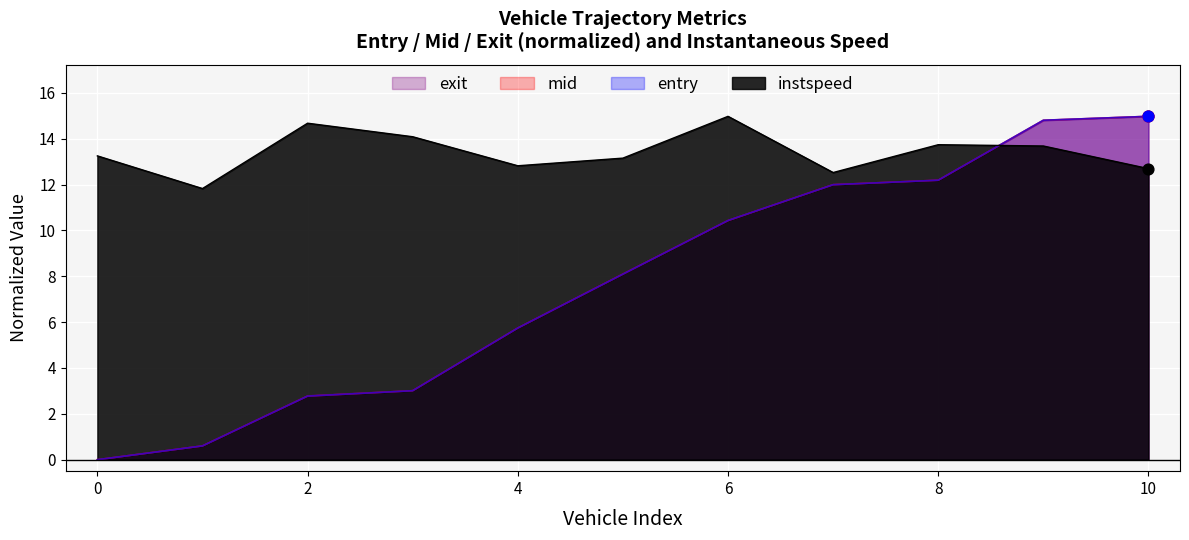

What are all the series names shown in the legend?

exit, mid, entry, instspeed